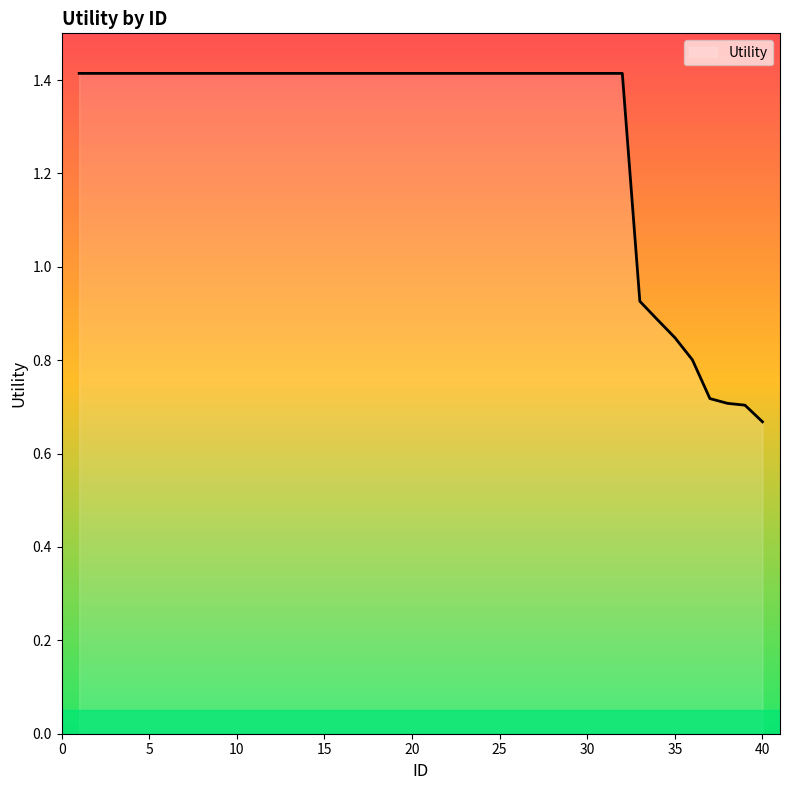

What is the greatest value displayed?

1.4